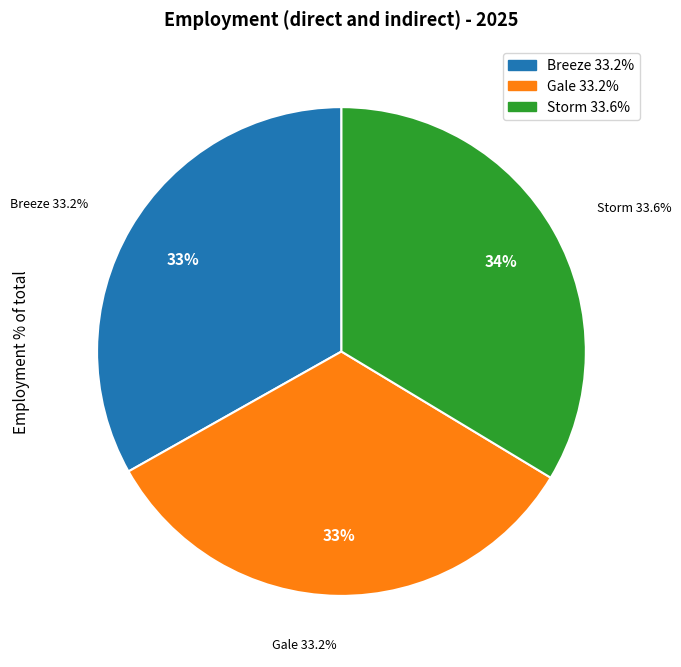

What is the largest slice in the pie chart?

Storm